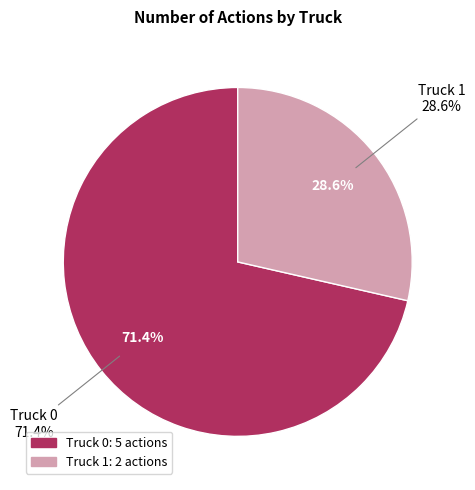

Count the number of slices in the pie.

2